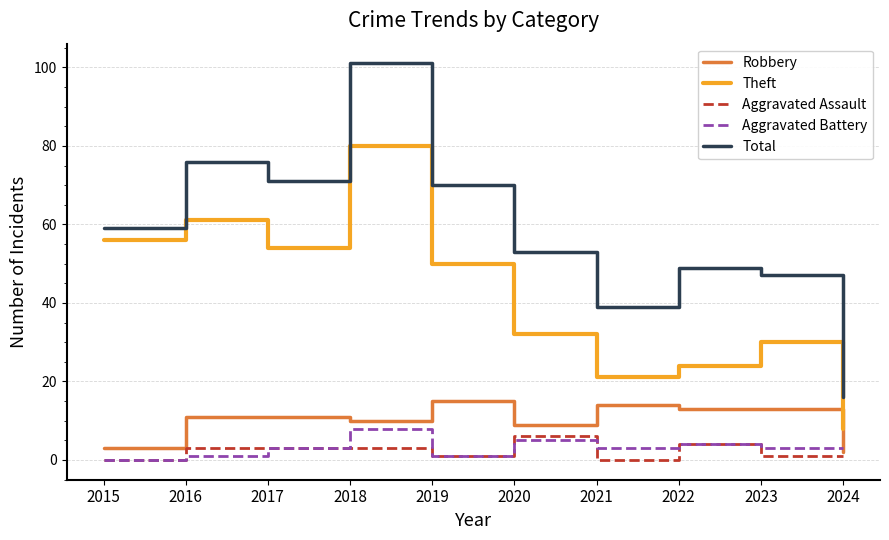

At how many categories does at least one series exceed 60?

4